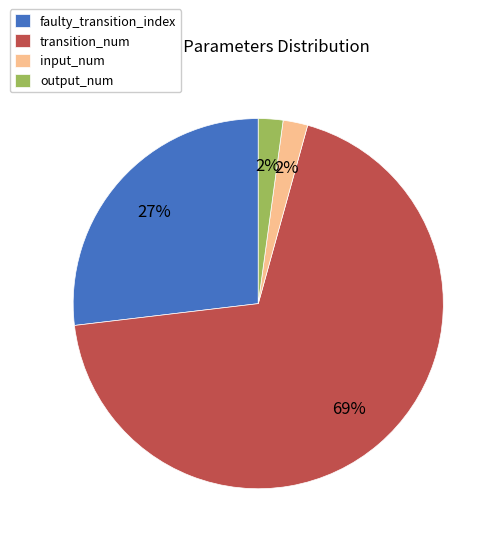

To the nearest percent, what percentage of the pie is transition_num?

69%